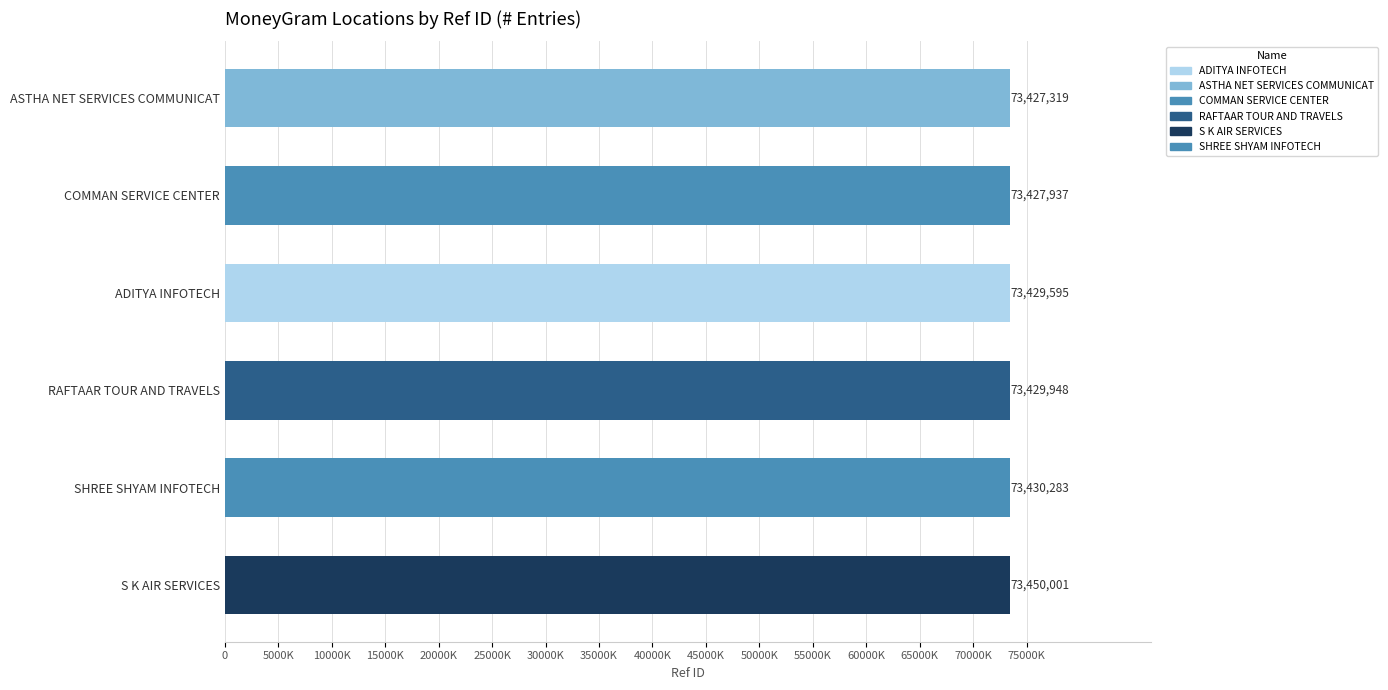

Are the bars grouped side by side (vs. stacked)?

No